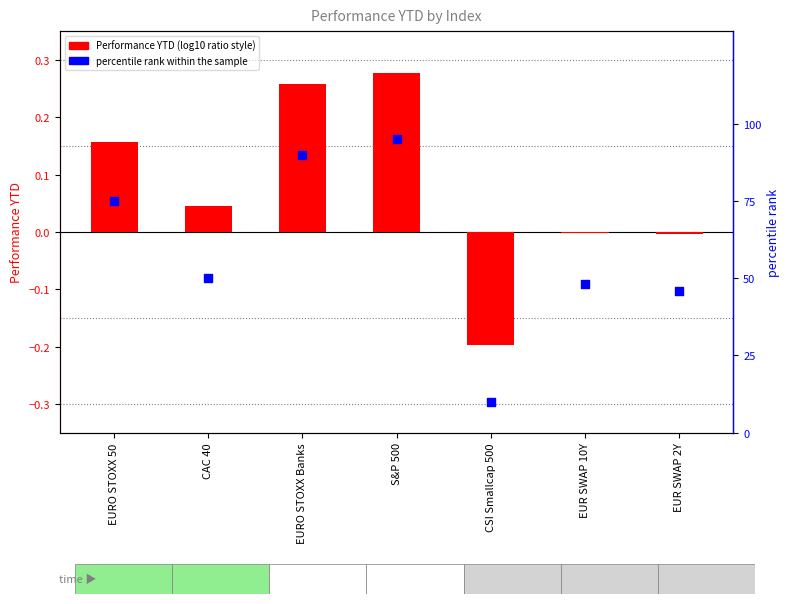

Which series has the largest total across all categories?

percentile rank within the sample